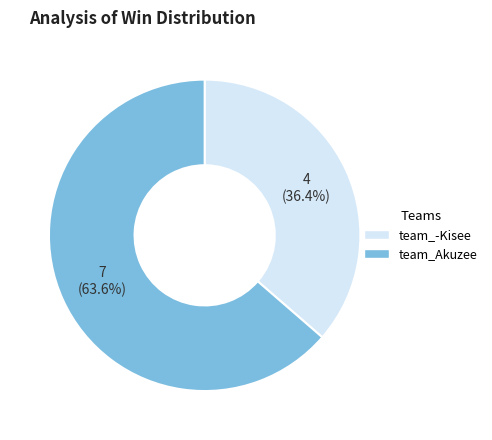

Which slice is the smallest?

team_-Kisee